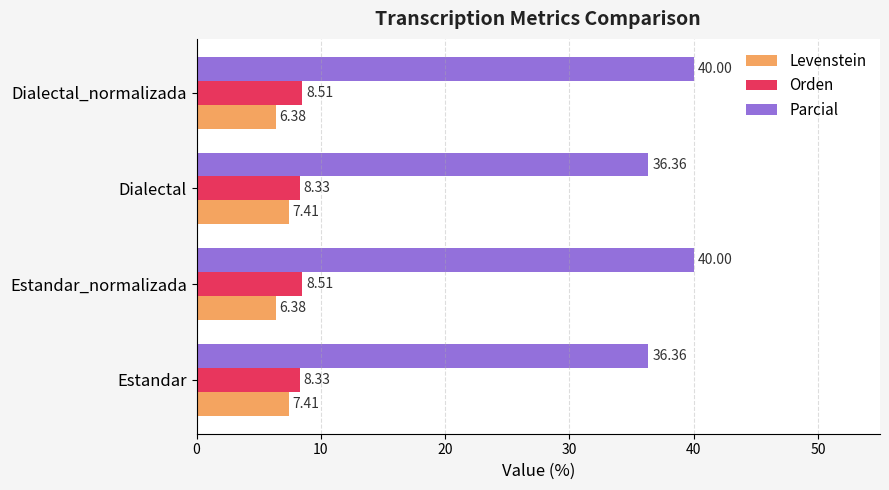

Rank the series at Dialectal from highest to lowest value.

Parcial, Orden, Levenstein